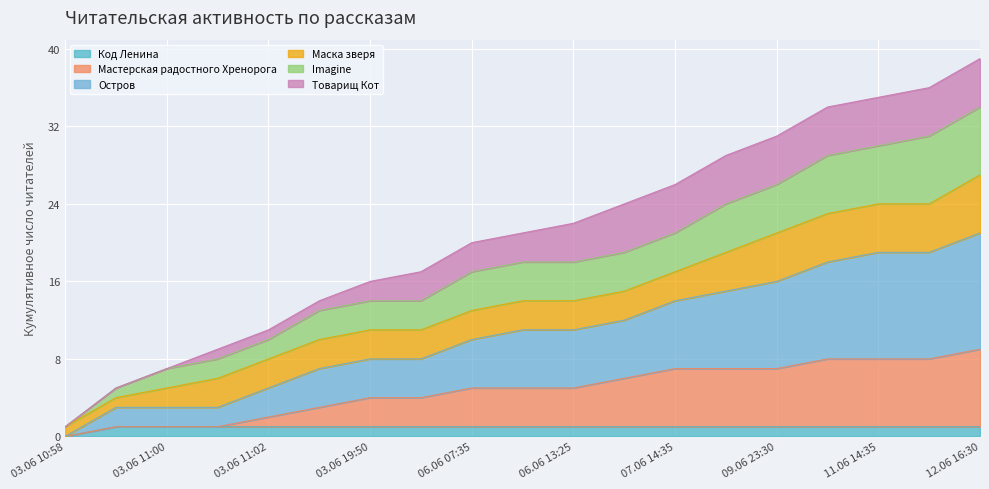

Is the value of Imagine at 12.06 16:30 greater than the value of Код Ленина at 09.06 19:20?

Yes